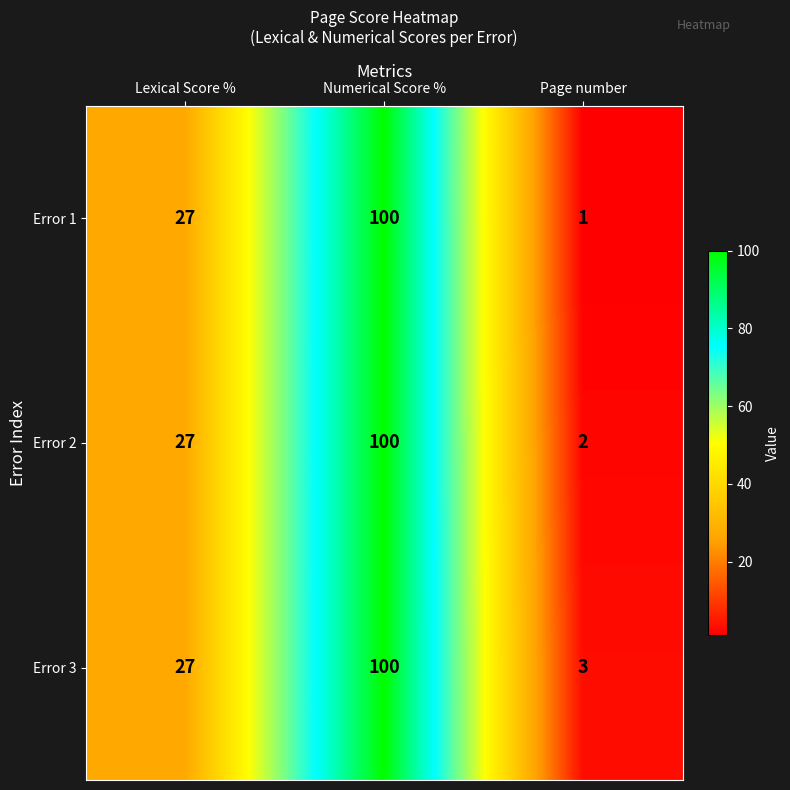

Count the number of data series in this chart.

3